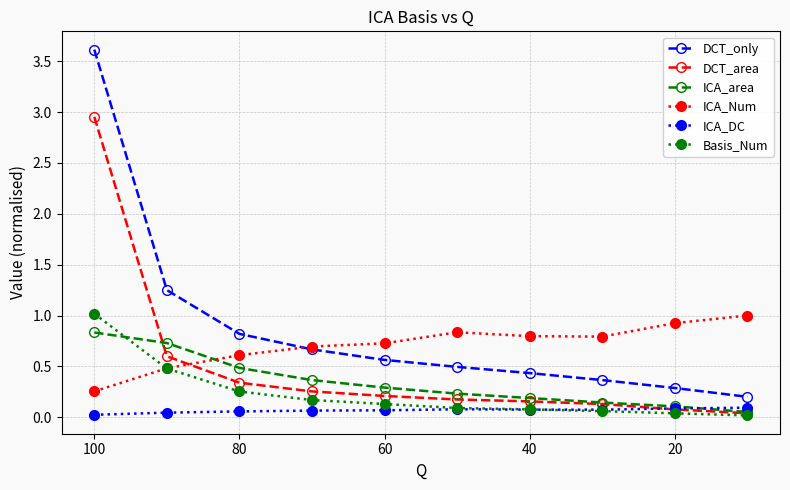

Which has a higher value, 20 or 8?

20